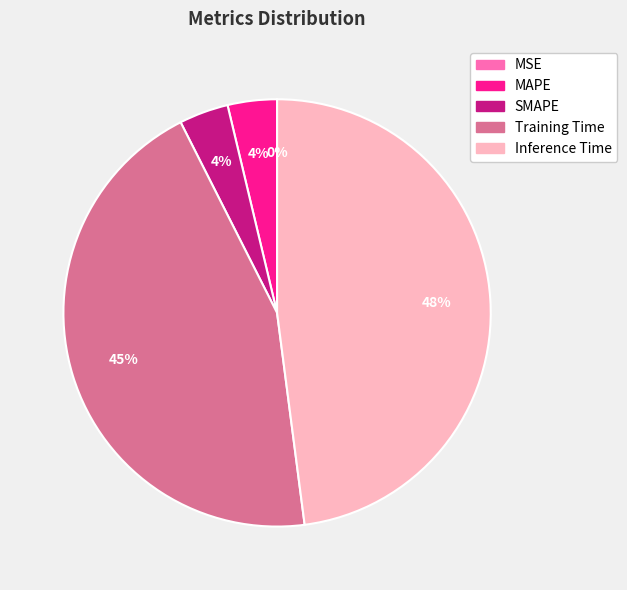

To the nearest percent, what is the combined percentage of SMAPE and Training Time?

48%